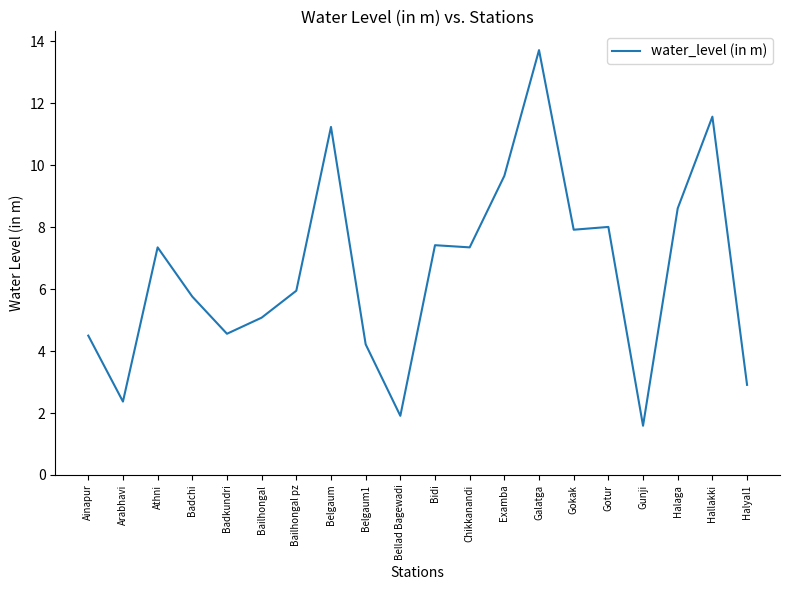

What position from the right is Examba?

8